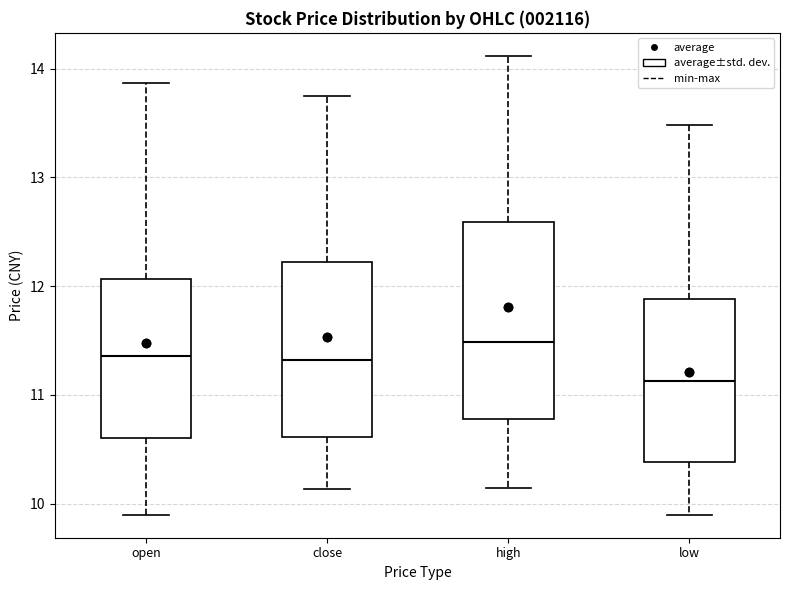

Reading left to right, read every box against the y-axis: the position of its median line, the range the box covers, and the ends of its whiskers. The values are not printed on the chart, so give them approximately, as read against the axis.

open: median 11.4, box 10.6 to 12.1, whiskers 9.9 to 13.9
close: median 11.3, box 10.6 to 12.2, whiskers 10.1 to 13.8
high: median 11.5, box 10.8 to 12.6, whiskers 10.1 to 14.1
low: median 11.1, box 10.4 to 11.9, whiskers 9.9 to 13.5